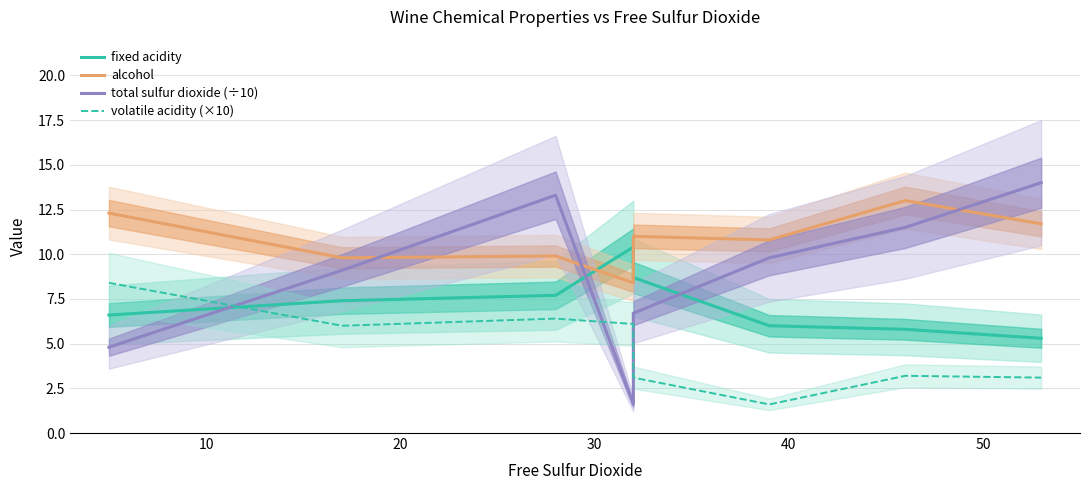

Which series has the largest total across all categories?

alcohol